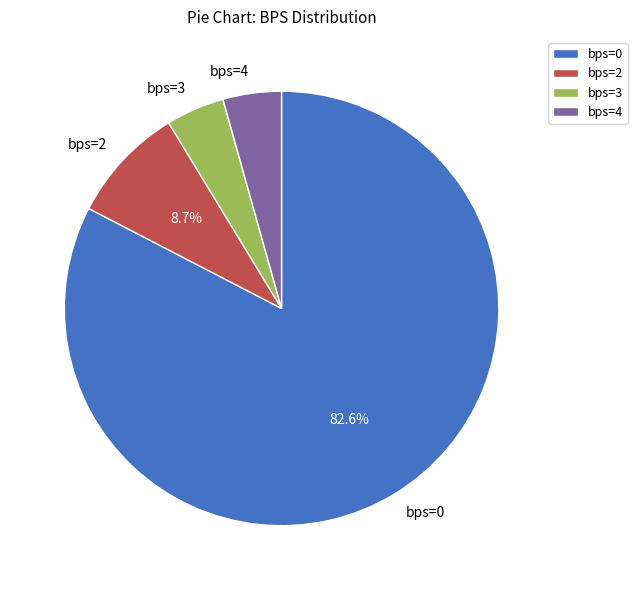

Is there a majority slice in this chart?

Yes